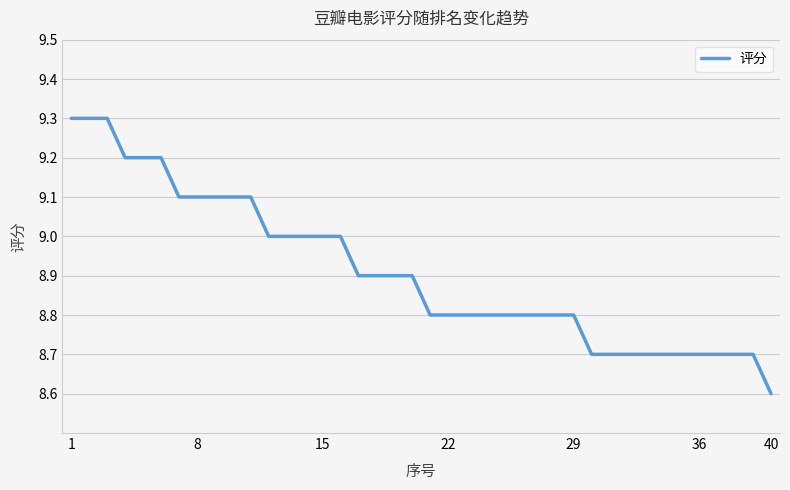

What is the maximum value shown in the chart?

9.3